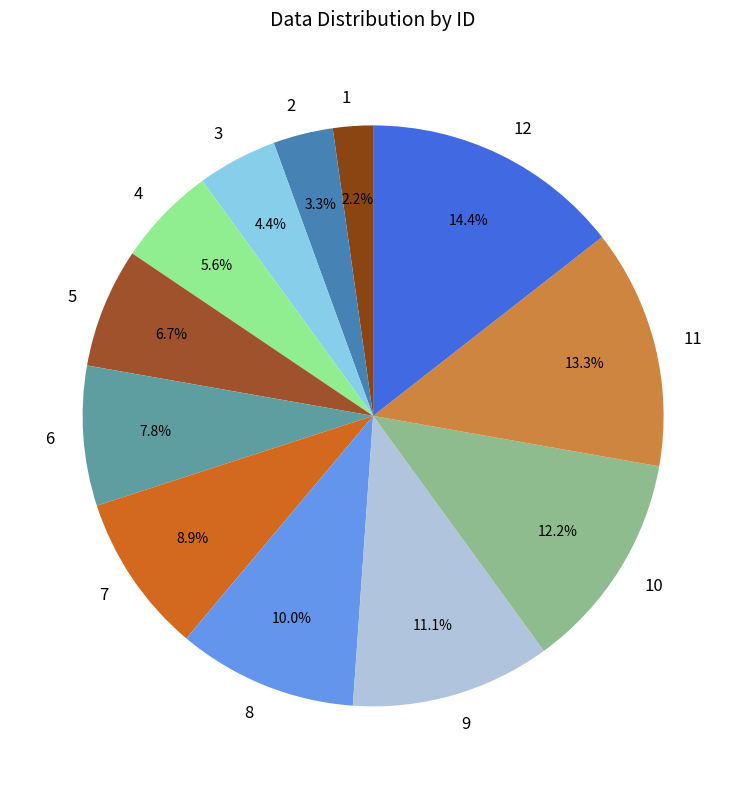

Does 12 represent more than half of the total?

No